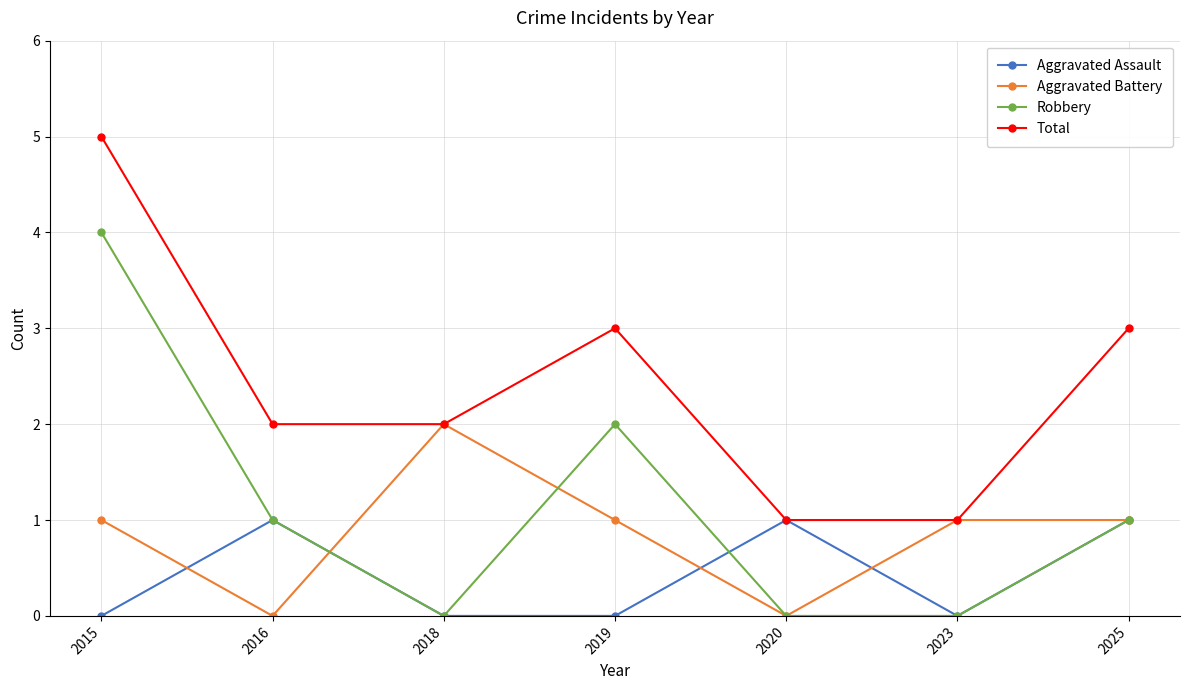

Rank the series by their maximum value, from highest to lowest.

Total, Robbery, Aggravated Battery, Aggravated Assault